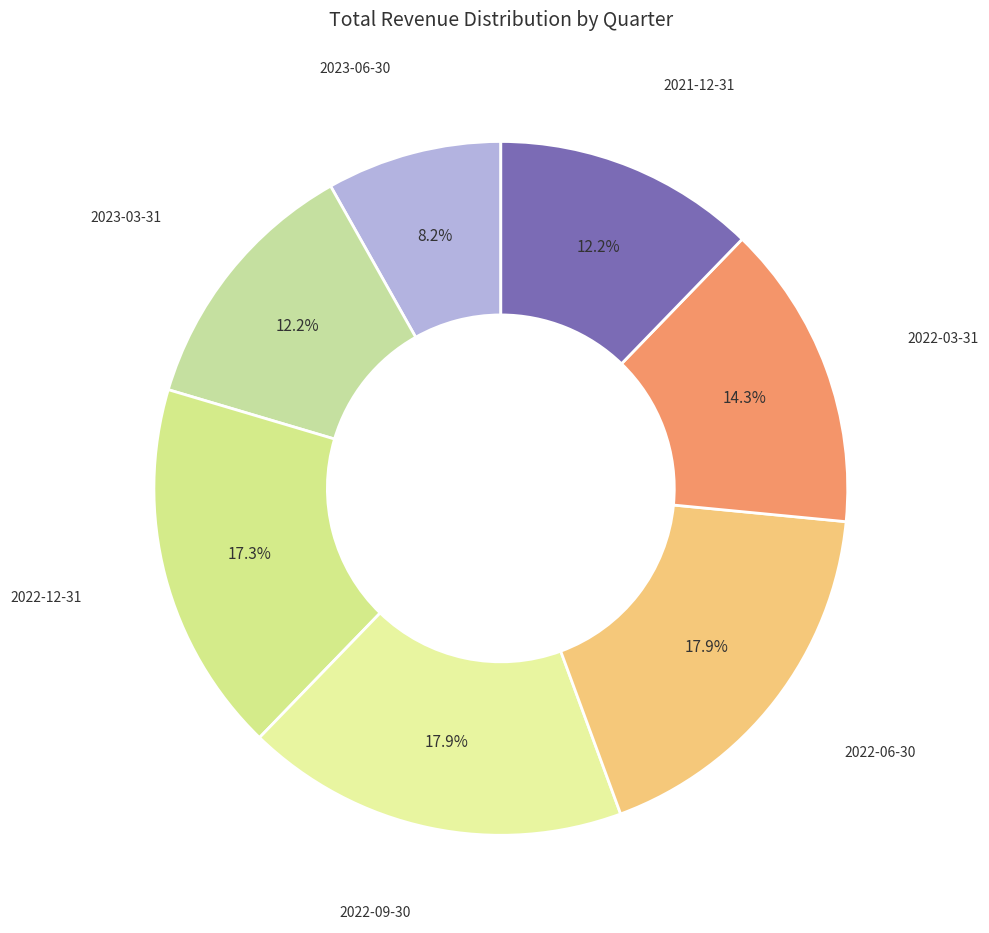

True or false: 2022-06-30 accounts for 18% of the total.

True